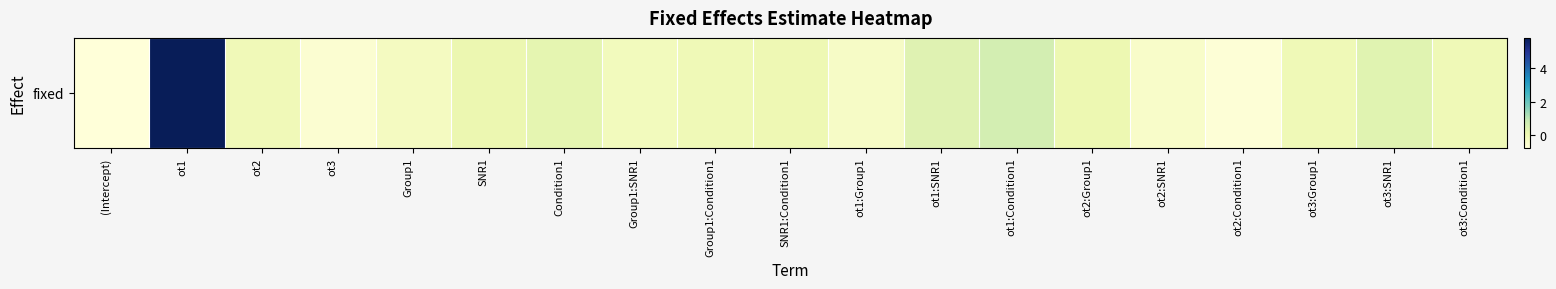

Where is the data nearest to the value 2?

ot1:Condition1